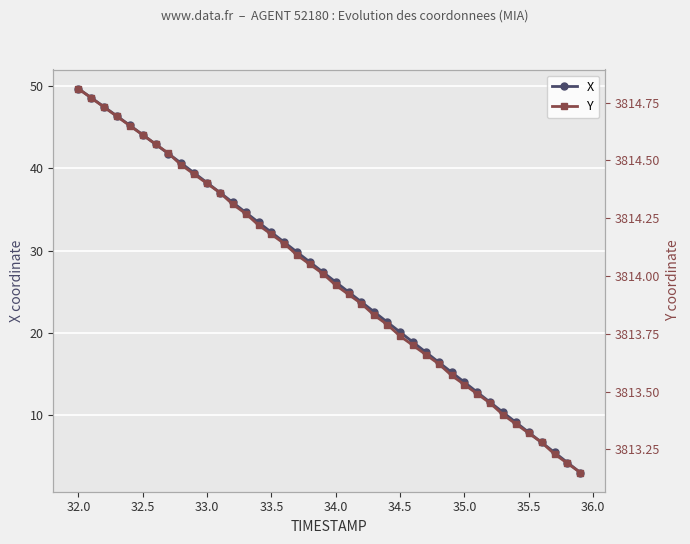

Reading left to right, what are all the values shown in this chart?

X: 49.6	48.5	47.4	46.3	45.2	44.1	42.9	41.8	40.6	39.4	38.2	37.0	35.8	34.6	33.4	32.2	31.0	29.8	28.6	27.4	26.2	25.0	23.8	22.5	21.3	20.1	18.9	17.7	16.4	15.2	14.0	12.8	11.6	10.4	9.1	7.9	6.7	5.5	4.3	3.1
Y: 3814.8	3814.8	3814.7	3814.7	3814.7	3814.6	3814.6	3814.5	3814.5	3814.4	3814.4	3814.4	3814.3	3814.3	3814.2	3814.2	3814.1	3814.1	3814.1	3814.0	3814.0	3813.9	3813.9	3813.8	3813.8	3813.7	3813.7	3813.7	3813.6	3813.6	3813.5	3813.5	3813.4	3813.4	3813.4	3813.3	3813.3	3813.2	3813.2	3813.2